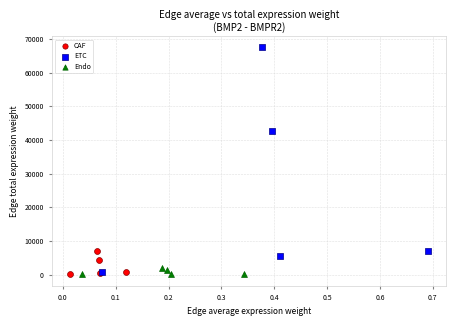

Which series has the largest Y range (max minus min)?

ETC